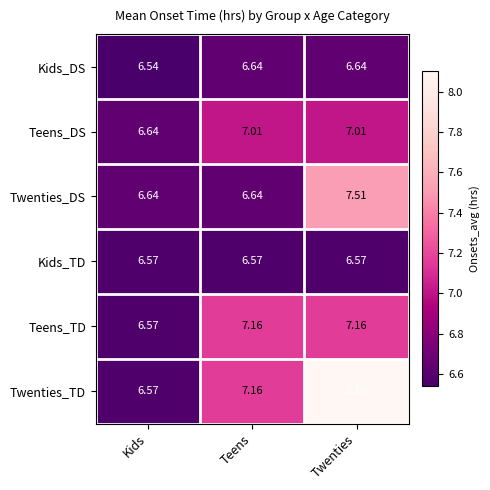

At which category is the sum across all series the highest?

Twenties